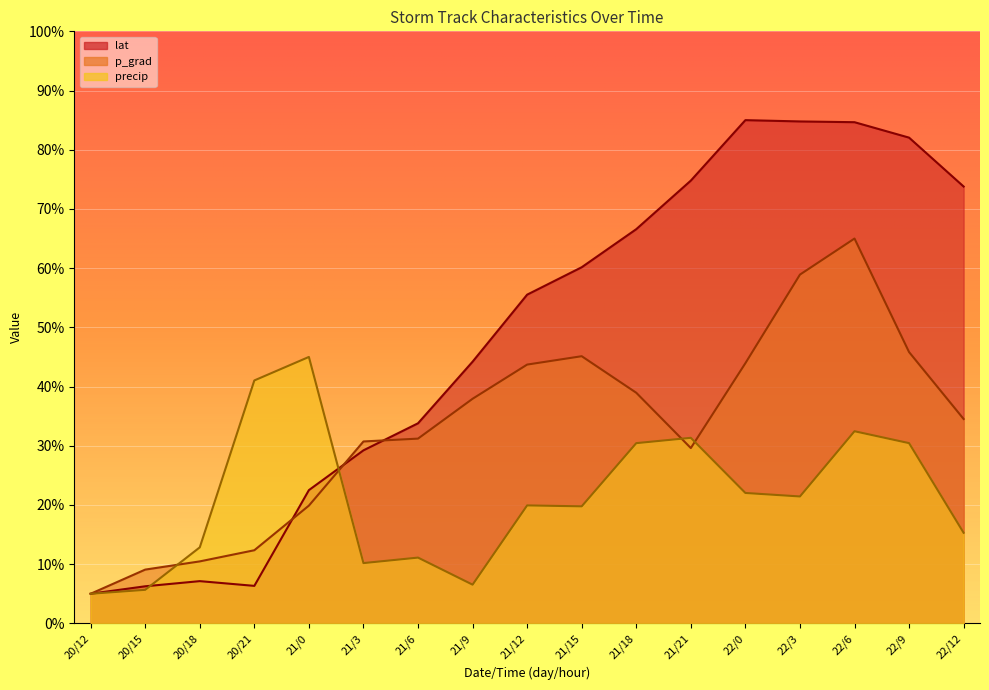

What is the difference between the maximum and minimum values in the p_grad series?

60.0